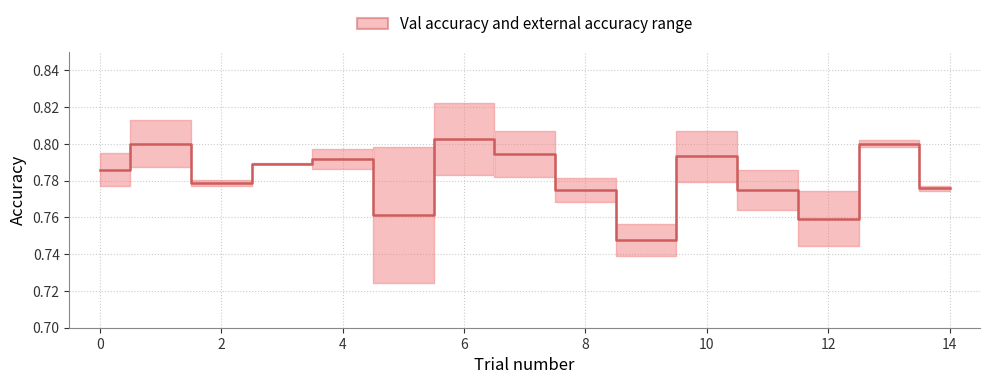

Which label corresponds to the largest value in the chart?

6